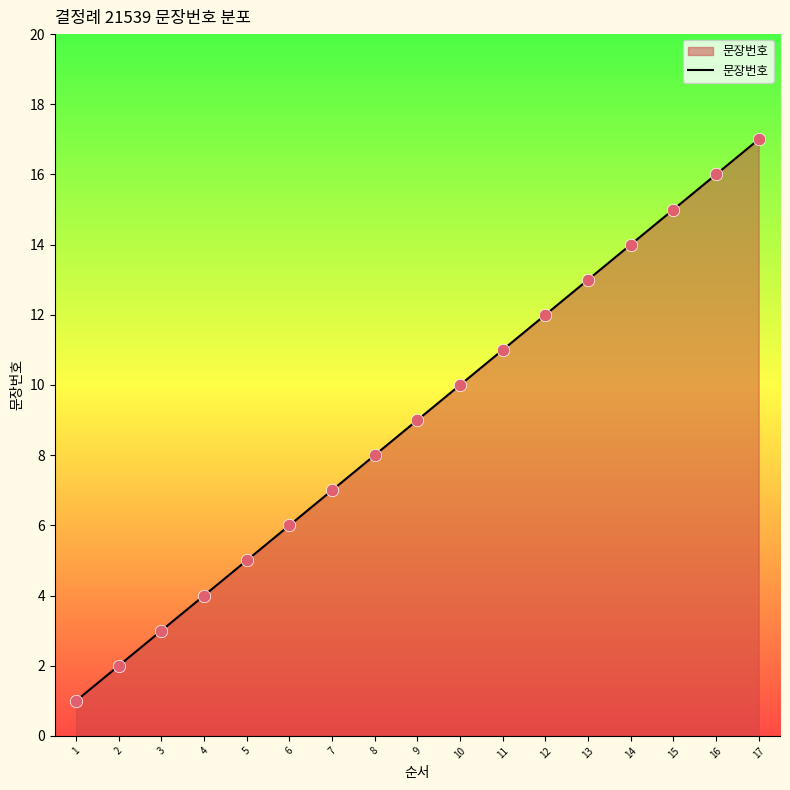

Approximately how many times larger is the value at 7 compared to 6?

1.2